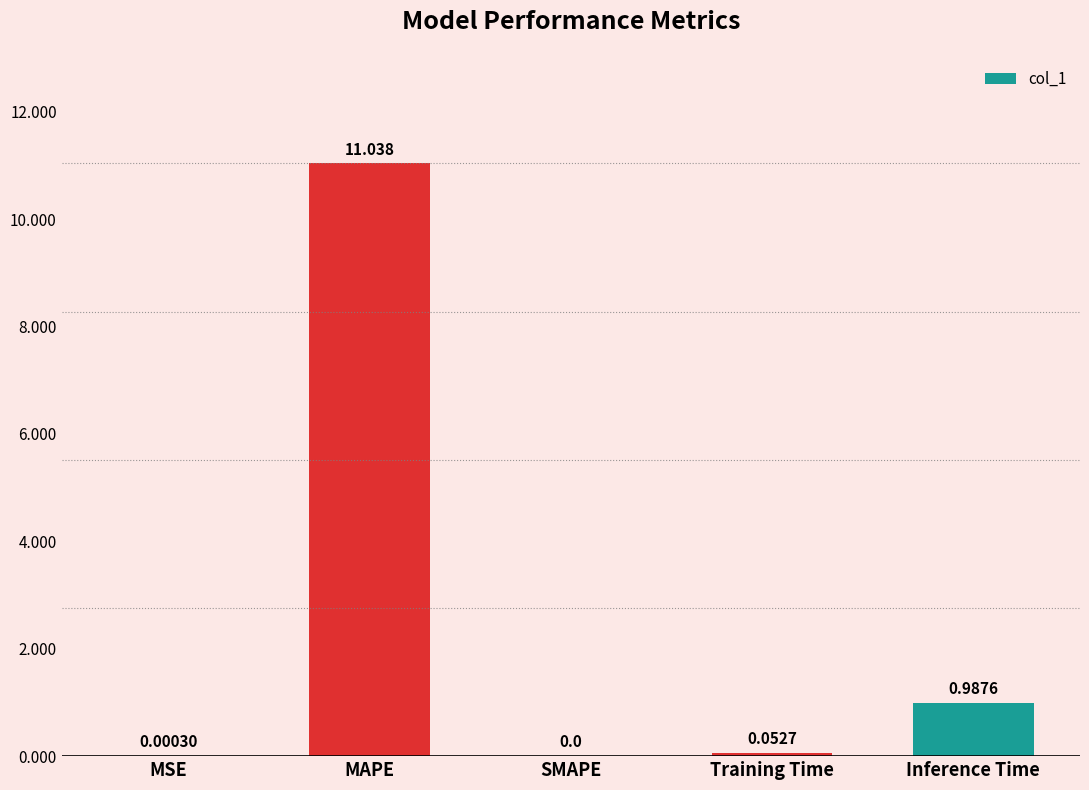

What is the change in value from MSE to Inference Time?

+1.0